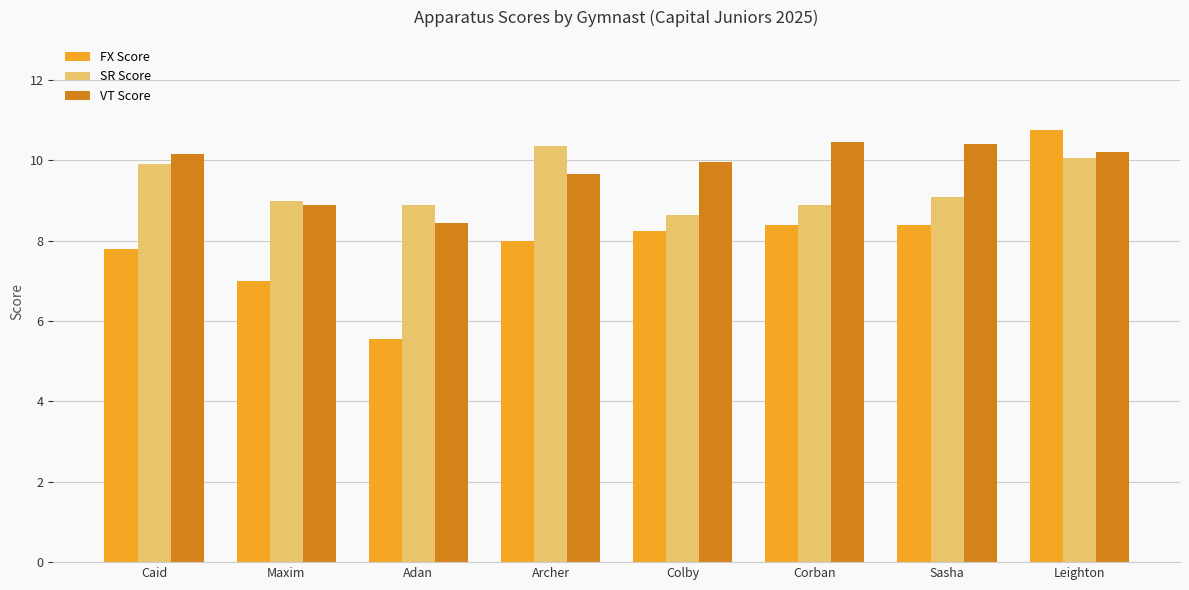

Between Adan and Archer, which series saw the biggest shift?

FX Score